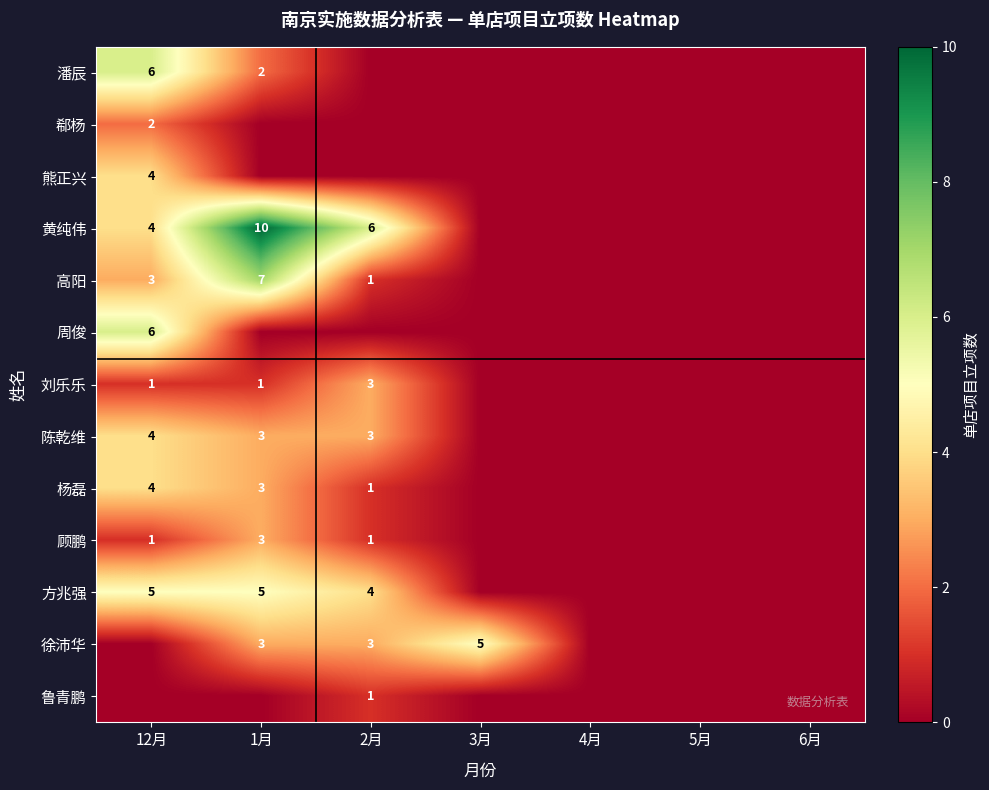

The 顾鹏 series shows 1 at 12月. True or false?

True